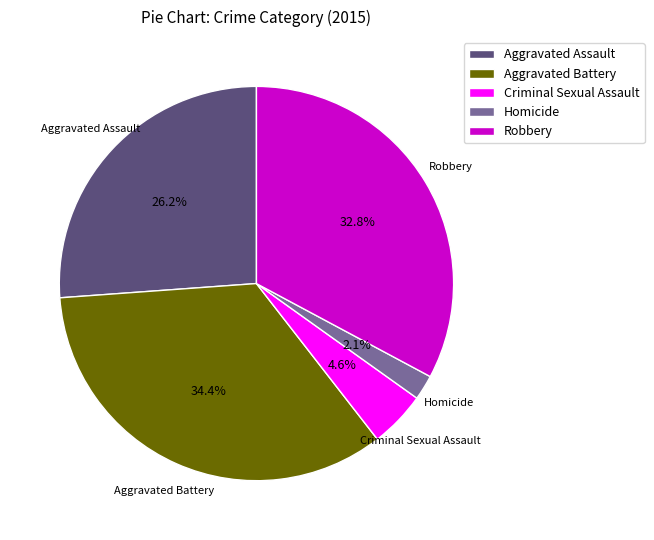

What percentage is NOT represented by Homicide?

97.9%